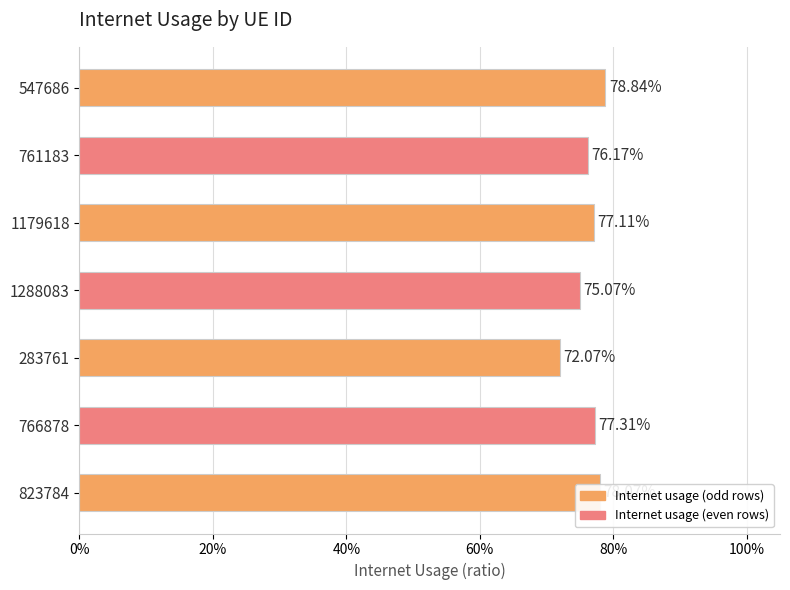

What is the difference between the maximum and minimum values?

0.1